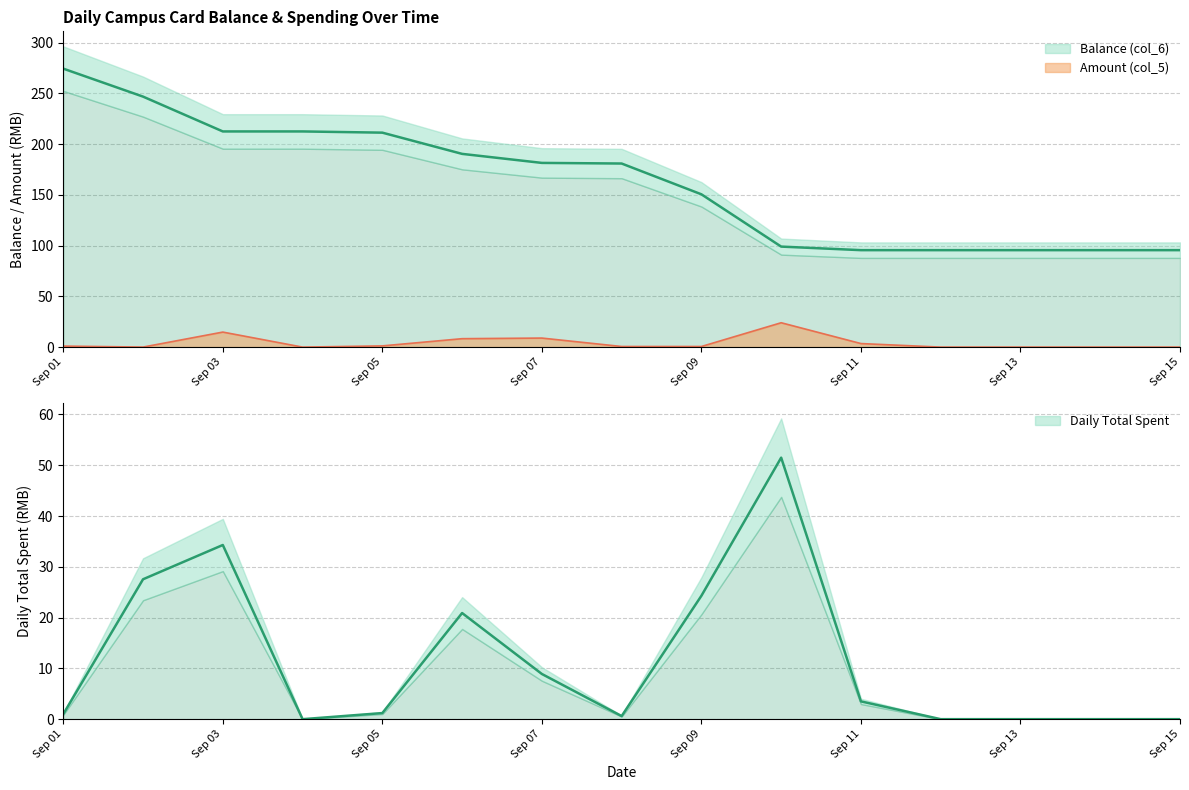

True or false: Amount (col_5) and Balance (col_6) cross at least once.

False